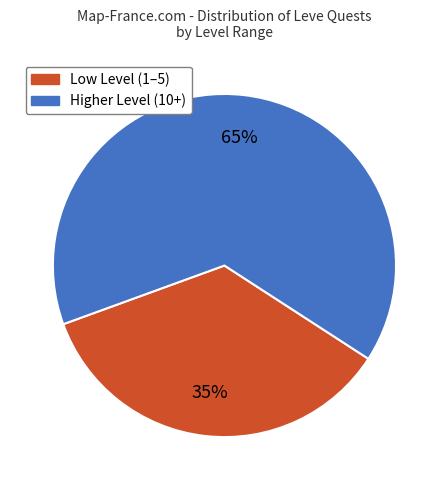

What is the ratio of the value at Low Level (1–5) to the value at Higher Level (10+)?

0.5